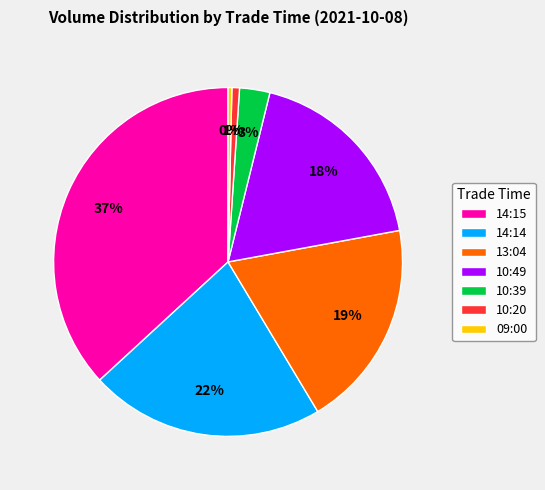

Is there a majority slice in this chart?

No